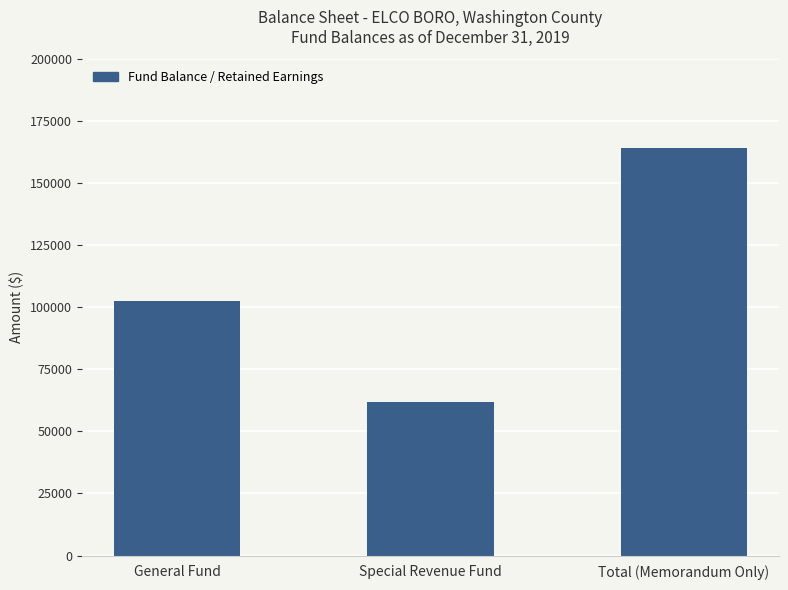

What is the change in value from General Fund to Special Revenue Fund?

-40707